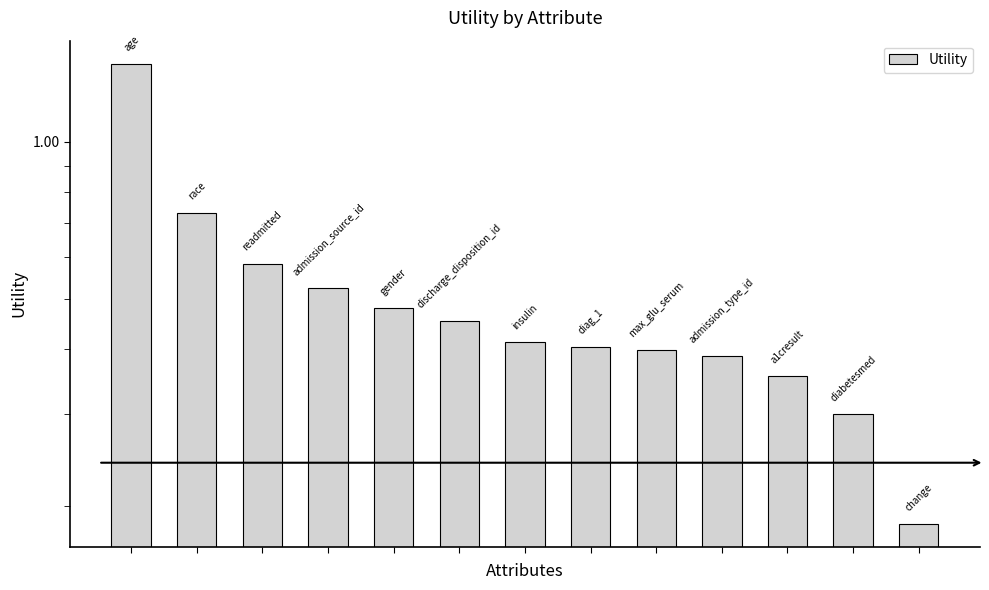

Where is the data nearest to the value 0?

12